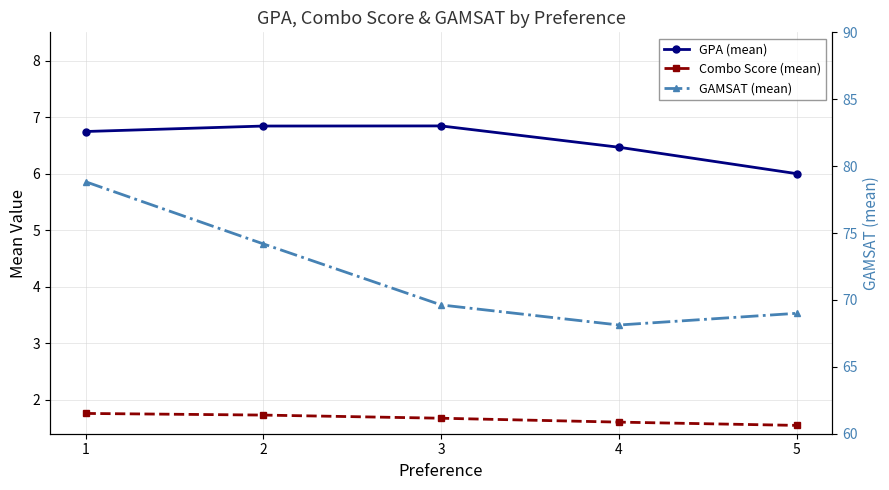

What are all the series names shown in the legend?

GPA (mean), Combo Score (mean), GAMSAT (mean)